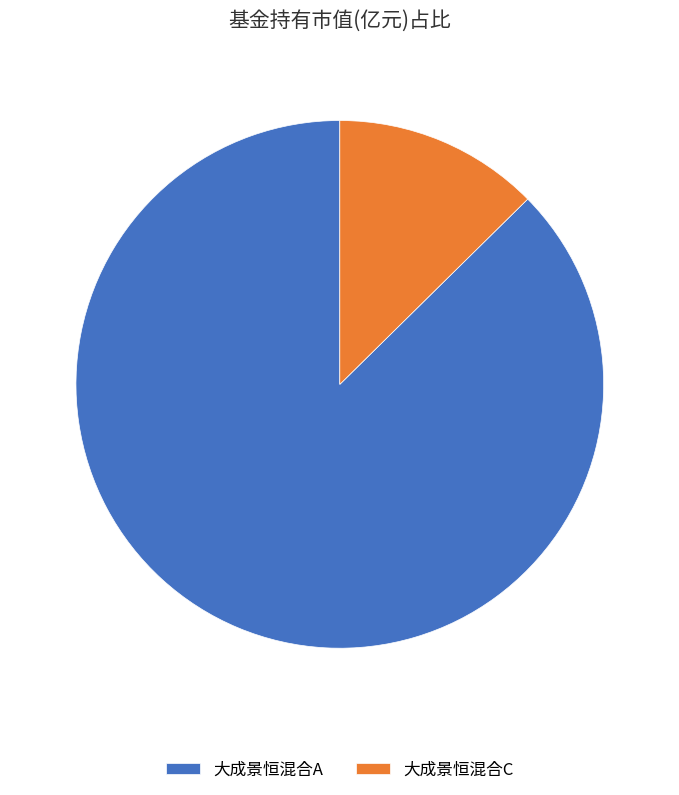

Between 大成景恒混合A and 大成景恒混合C, which is larger?

大成景恒混合A